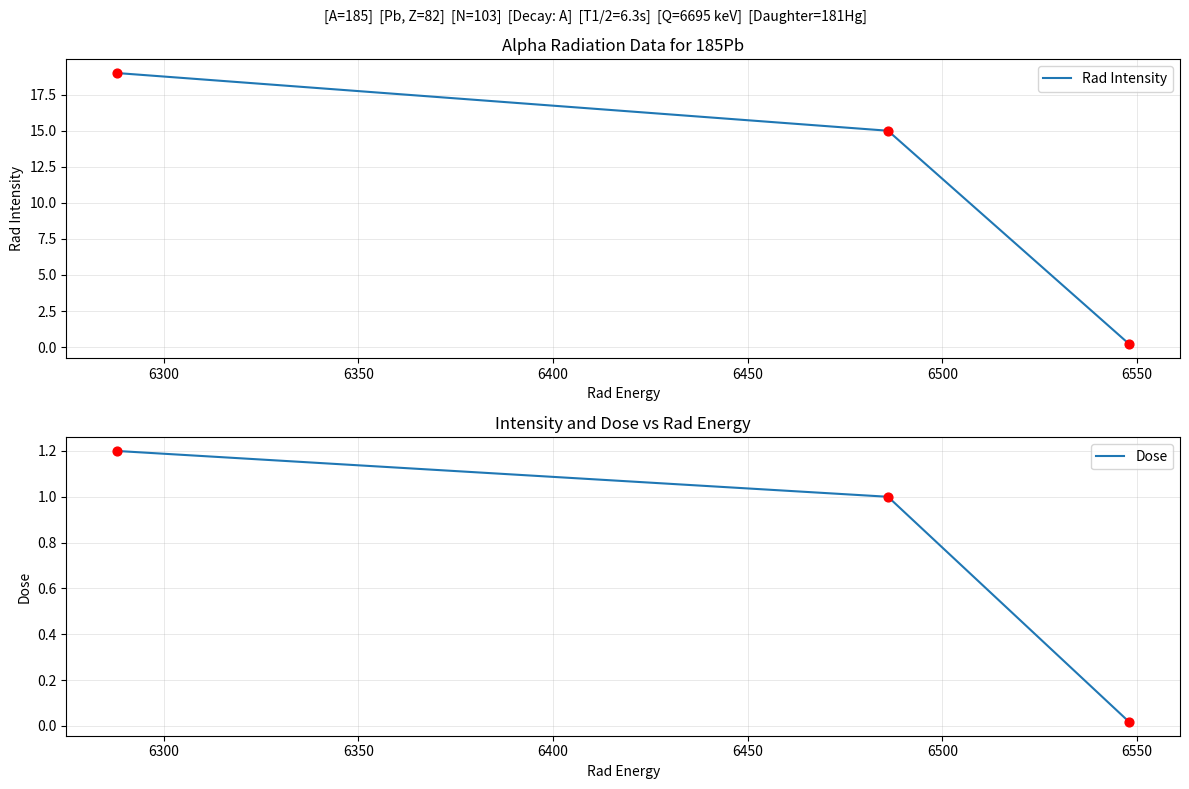

How many values in the Rad Intensity series are below 15?

1